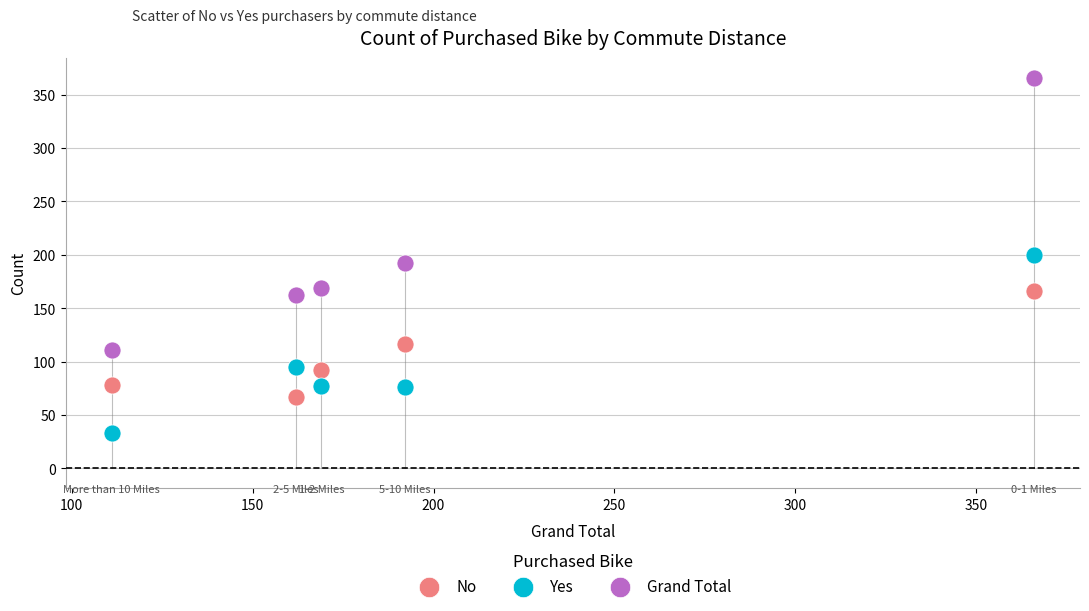

In the Grand Total series, what Y value is closest to 238?

192